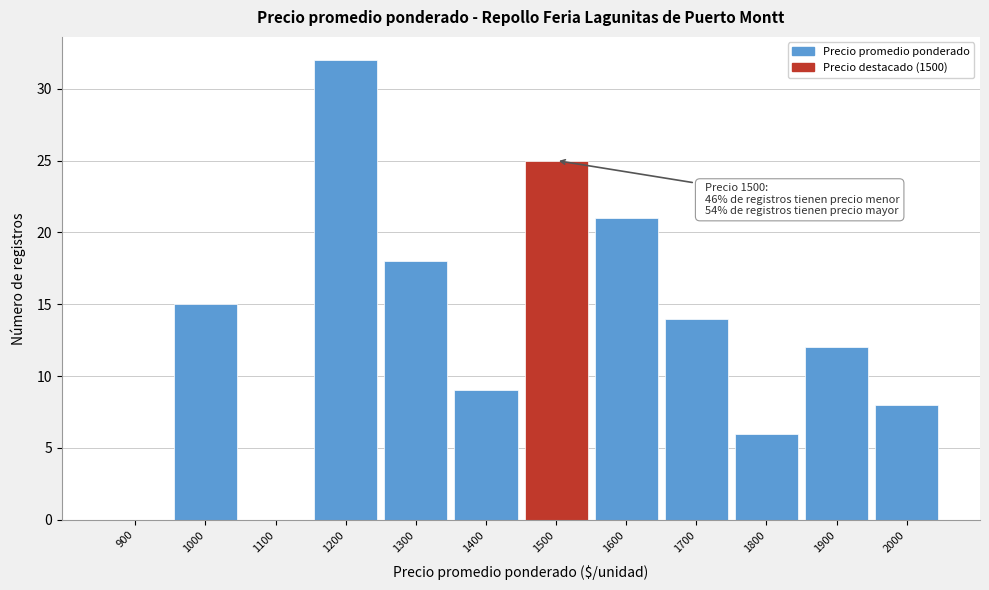

Reading left to right, extract all data points from this chart.

900=0	1000=15	1100=0	1200=32	1300=18	1400=9	1500=25	1600=21	1700=14	1800=6	1900=12	2000=8